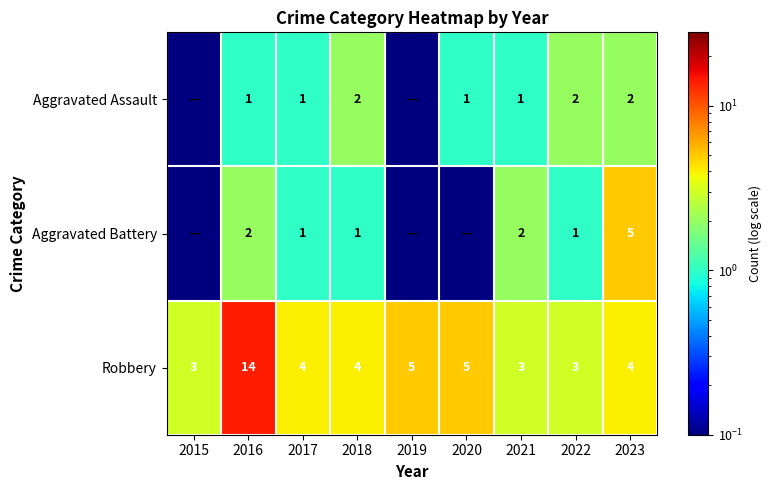

Rank the series at 2021 from lowest to highest value.

Aggravated Assault, Aggravated Battery, Robbery